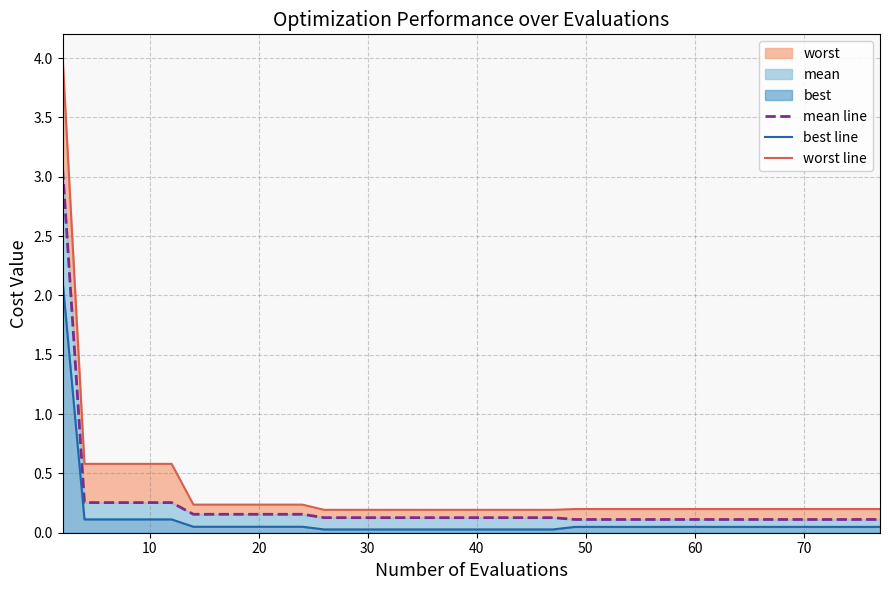

Is the value of best line at 39 greater than the value of worst line at 31?

No